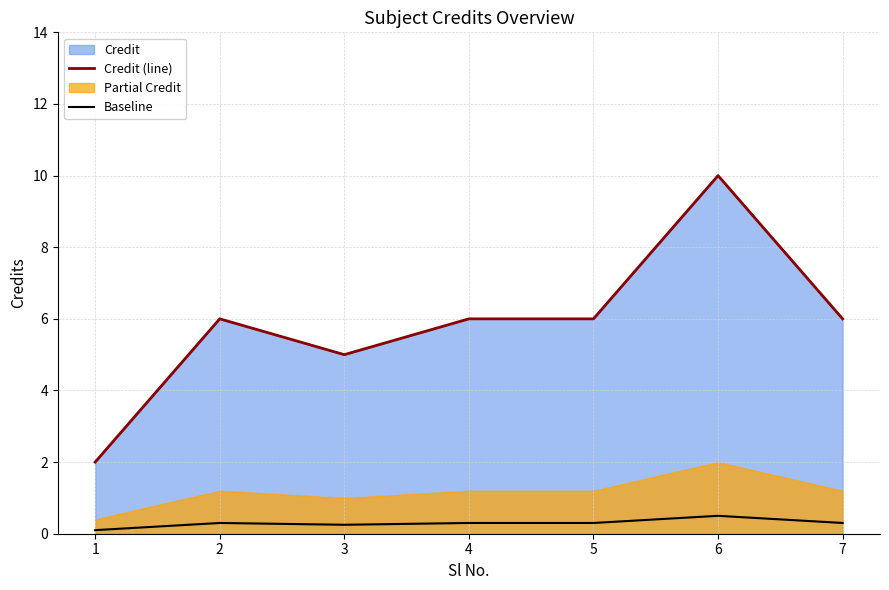

True or false: Credit (line) and Baseline cross at least once.

False